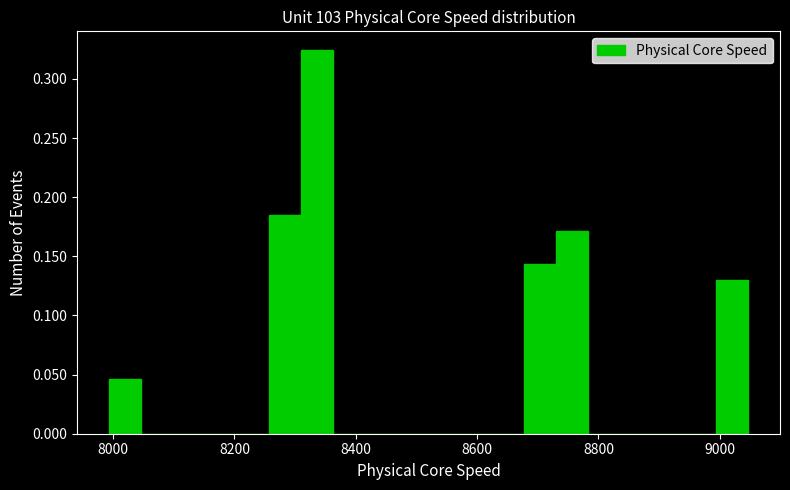

Read against the x-axis, roughly where is the centre of the tallest bar?

8340